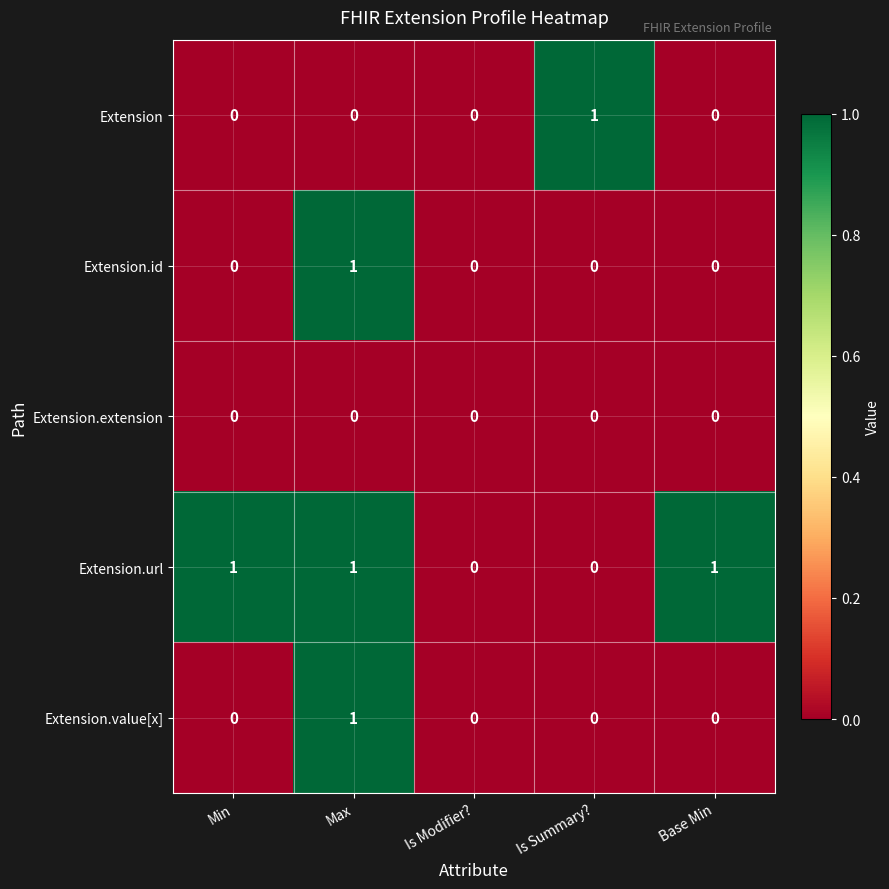

What is the spread (max minus min) of values at Is Summary??

1